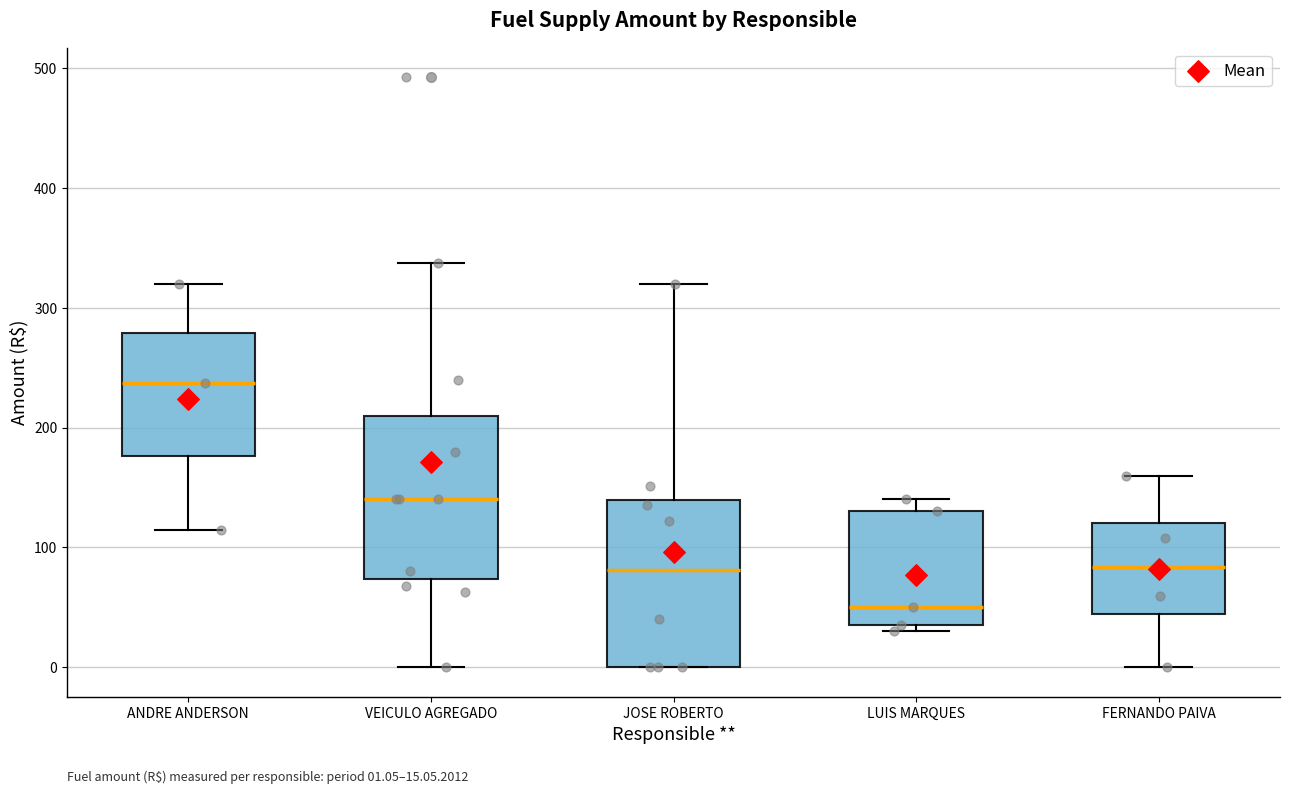

Which box has the highest median line?

ANDRE ANDERSON